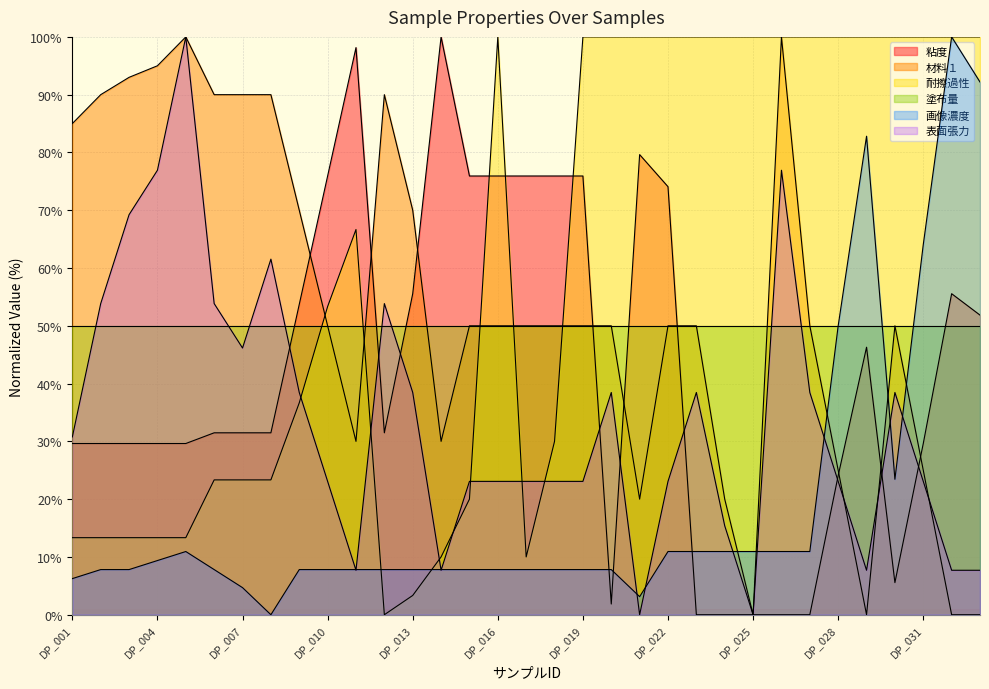

Which series ends up on top after the final intersection of 画像濃度 and 粘度?

画像濃度